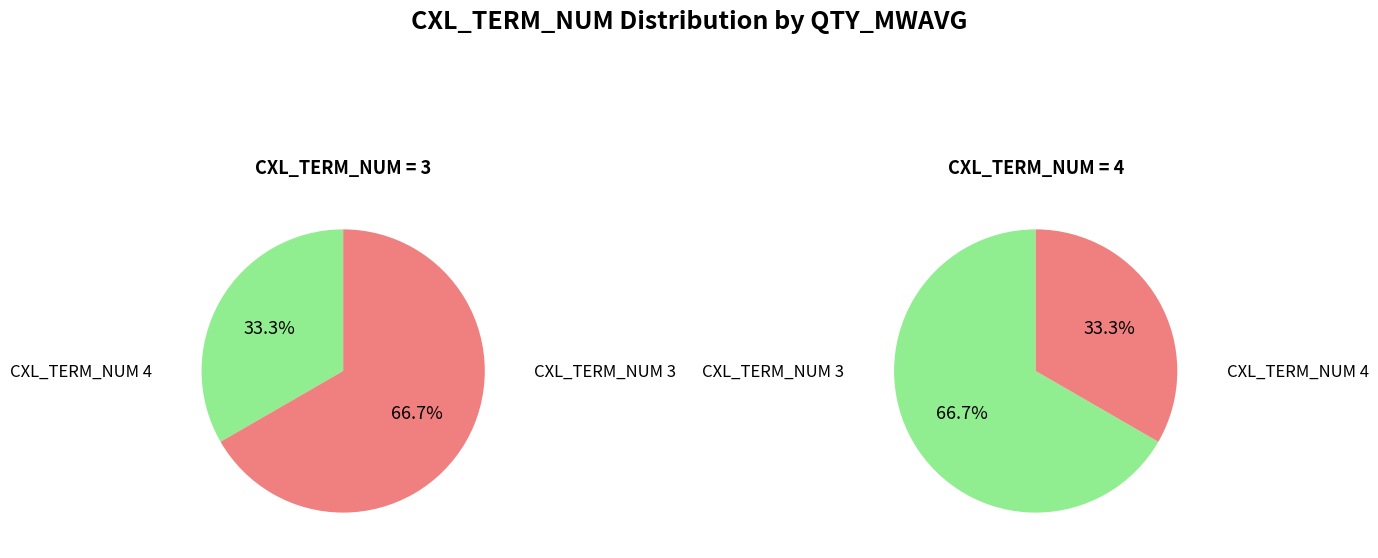

The 3 slice represents 61% of the pie. True or false?

False